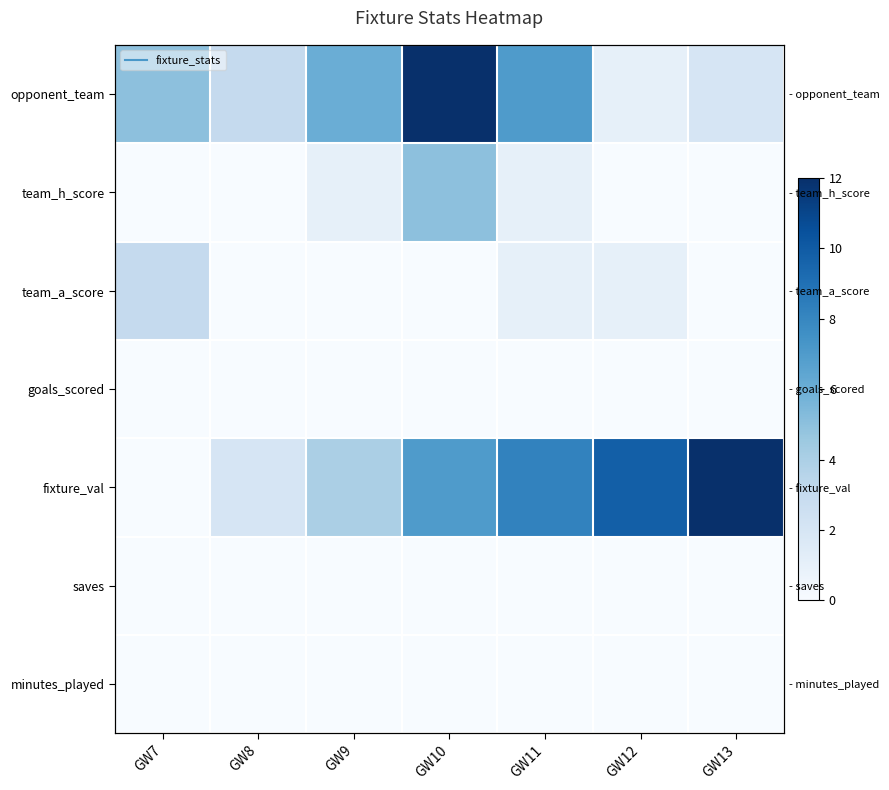

List the series in order of their peak value, highest first.

opponent_team, fixture_val, team_h_score, team_a_score, goals_scored, saves, minutes_played